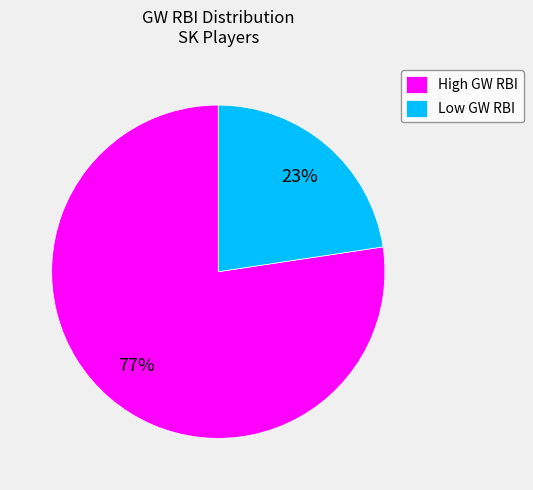

To the nearest percent, what percentage of the pie is Low GW RBI?

23%